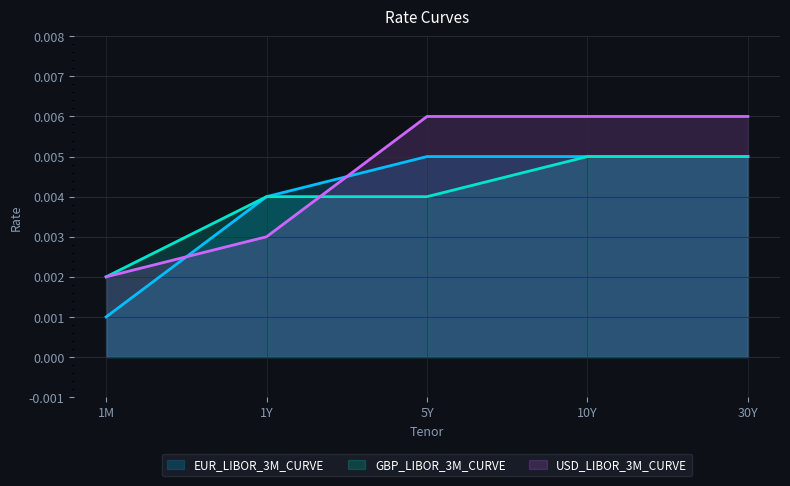

What is the label of the 3rd point from the right?

5Y